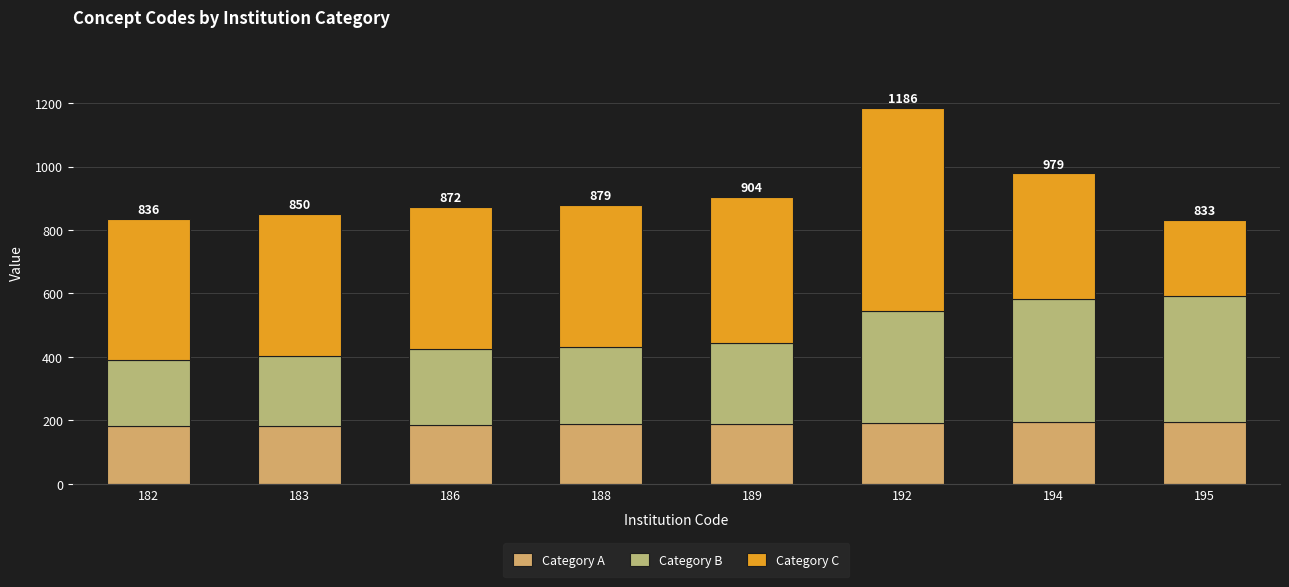

What is the maximum value for Category A?

195